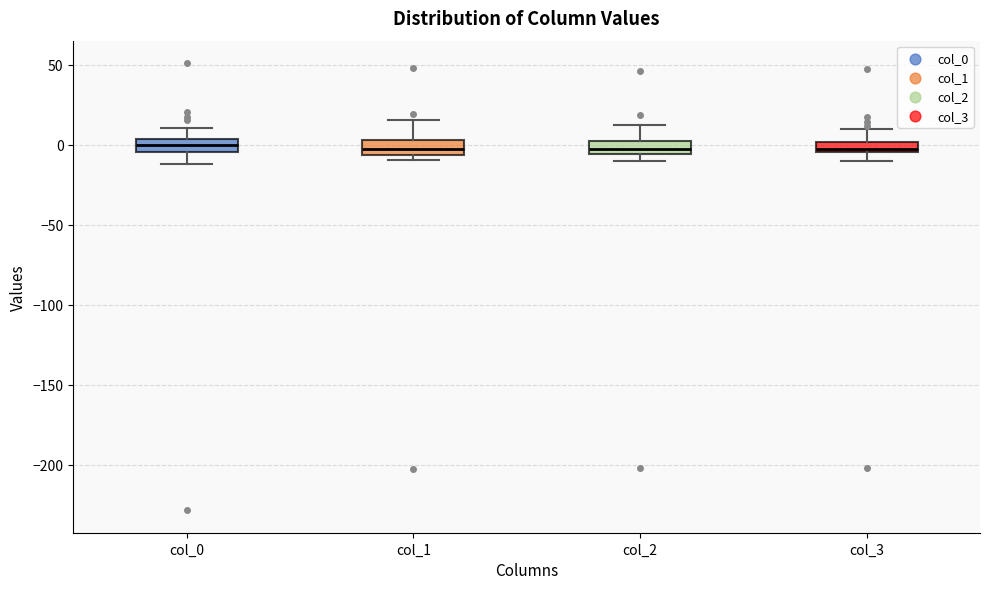

Where is the upper edge of the box for col_1 on the y-axis? The values are not printed on the chart, so give them approximately, as read against the axis.

5